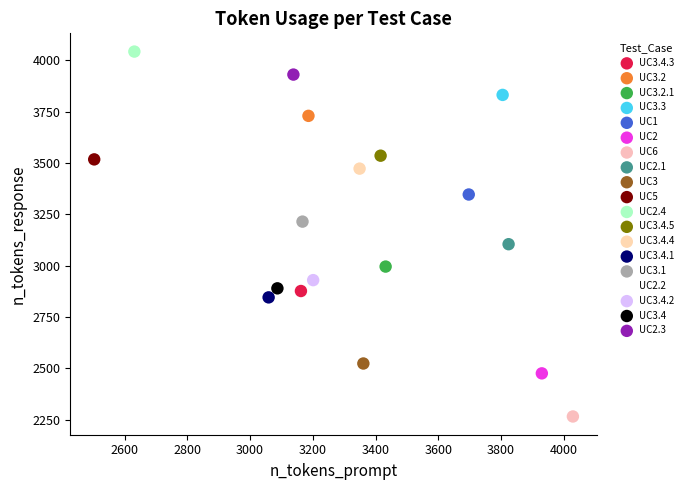

Which series reaches the maximum Y coordinate?

UC2.4